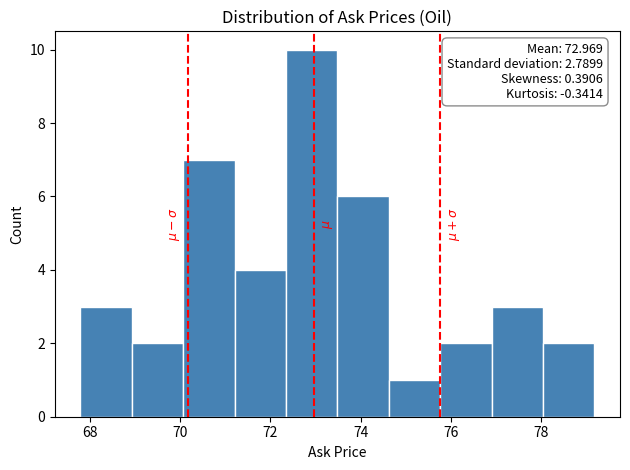

Over which range of the x-axis is the bar tallest?

72.4 to 73.4